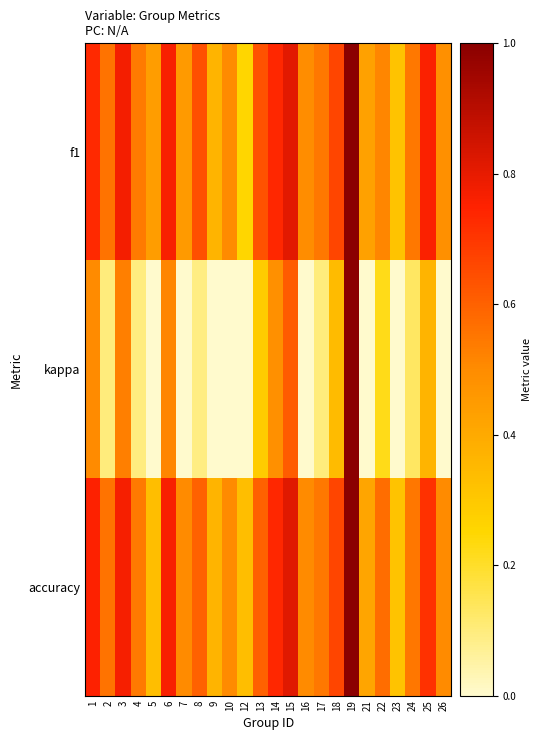

Which series has the largest range (max minus min)?

kappa